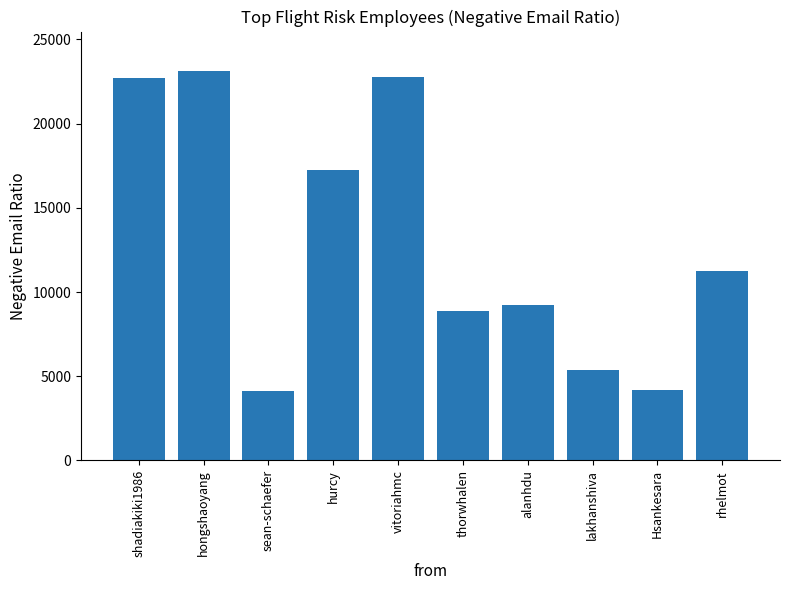

What is the ratio of the value at shadiakiki1986 to the value at lakhanshiva?

4.2